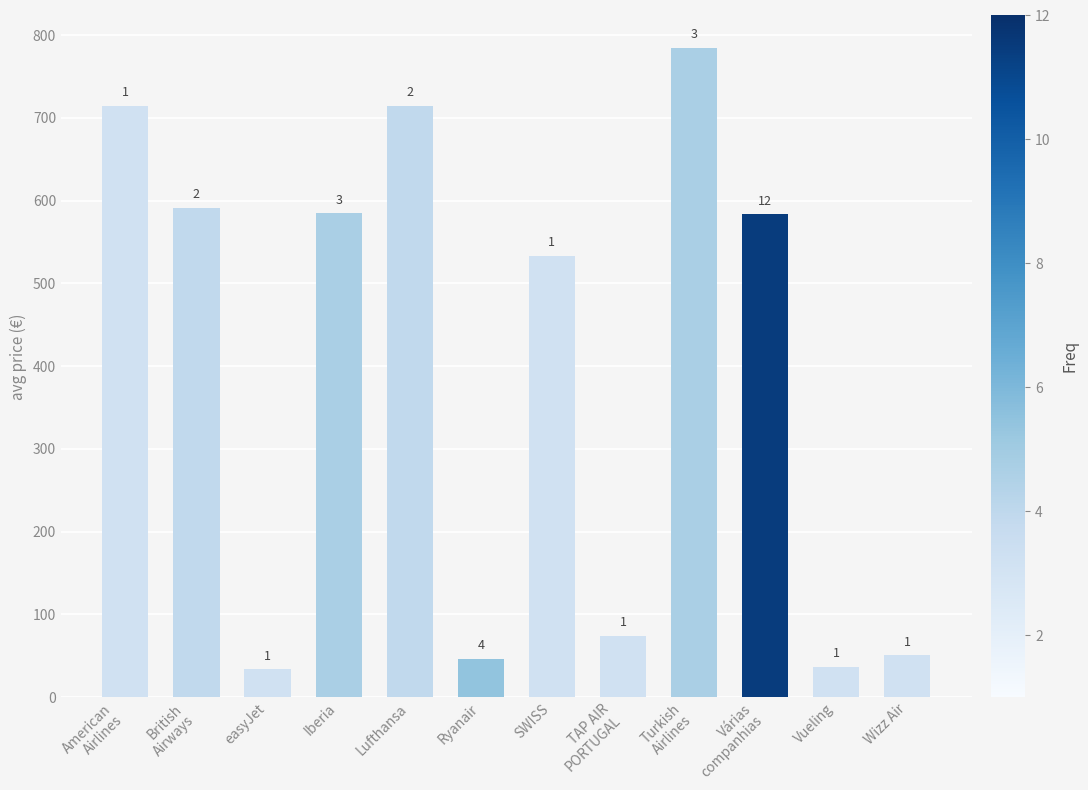

Does the chart contain stacked bars?

No